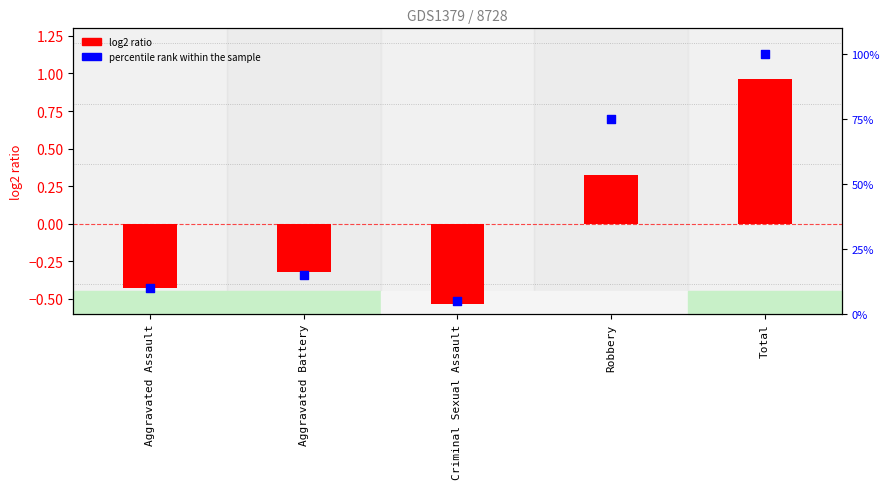

Which series contains the lowest Y value?

log2 ratio